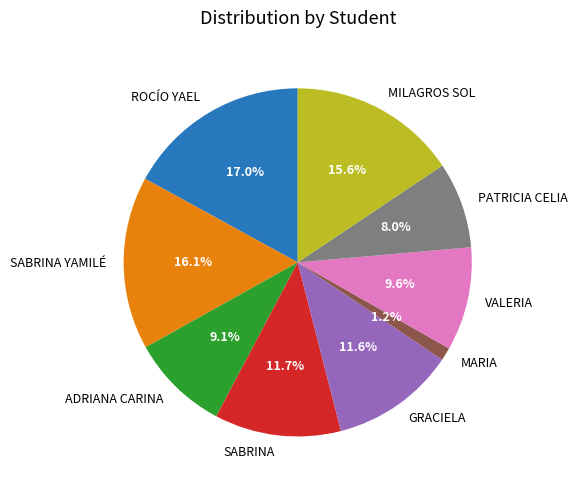

Which slice is the smallest?

MARIA